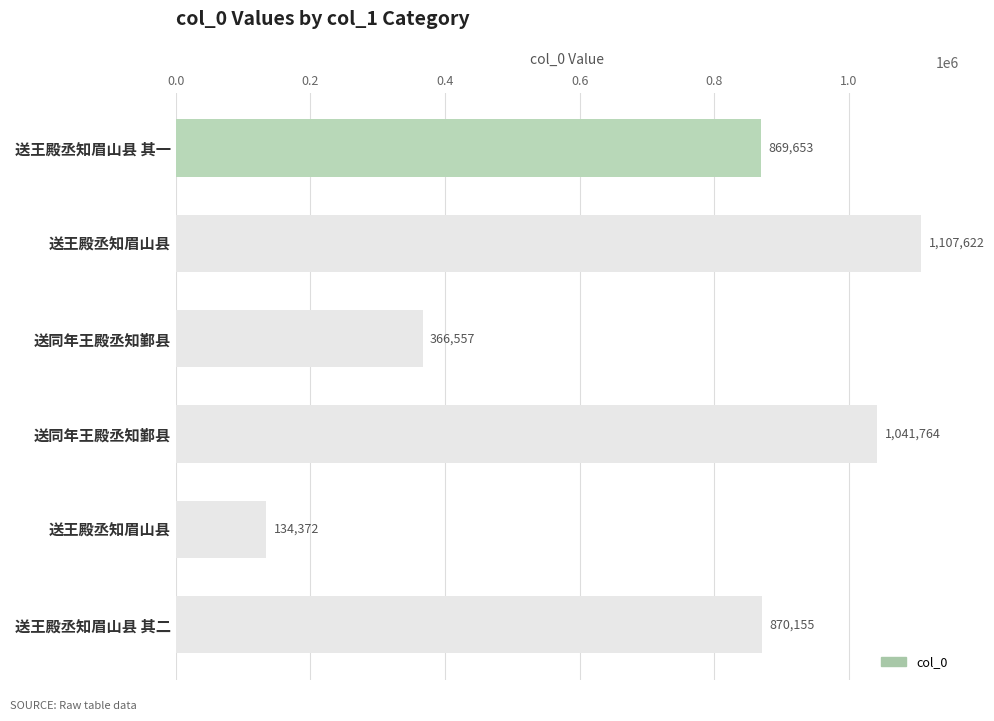

Does the chart contain any negative values?

No